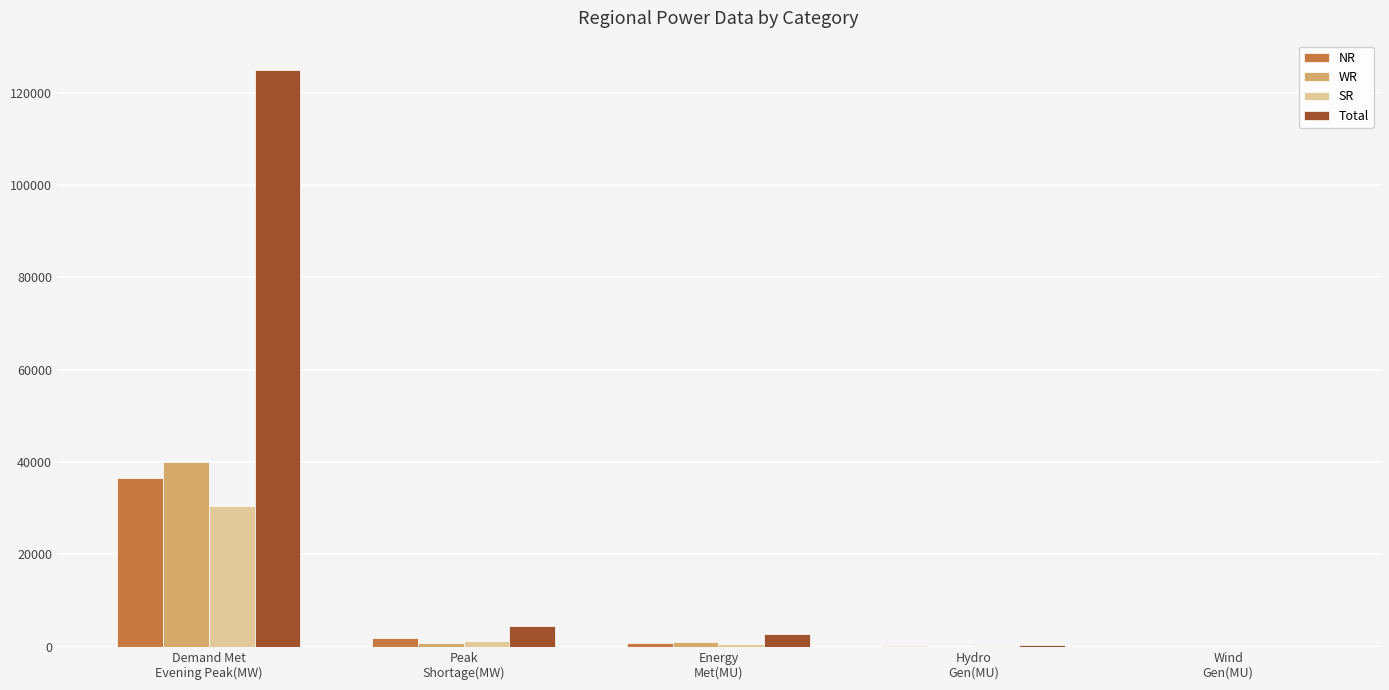

Which series has the largest total across all categories?

Total